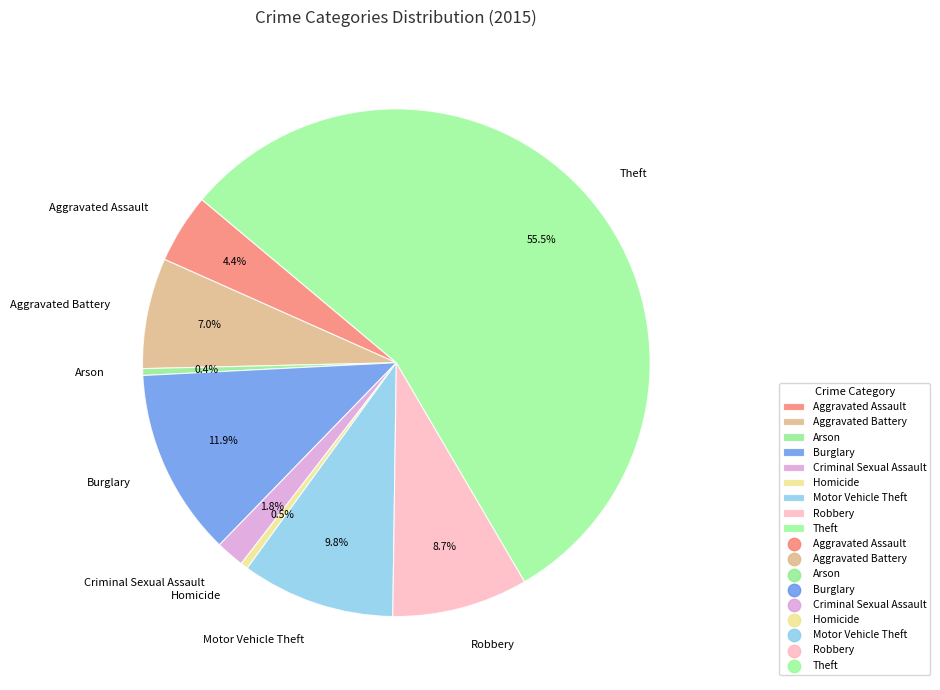

To the nearest percent, what is the difference between the largest and smallest slice percentages?

55%